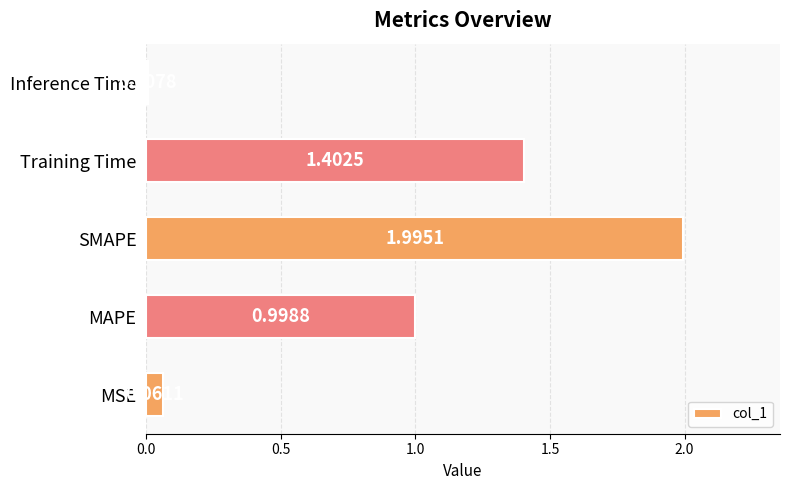

Which label corresponds to the largest value in the chart?

SMAPE